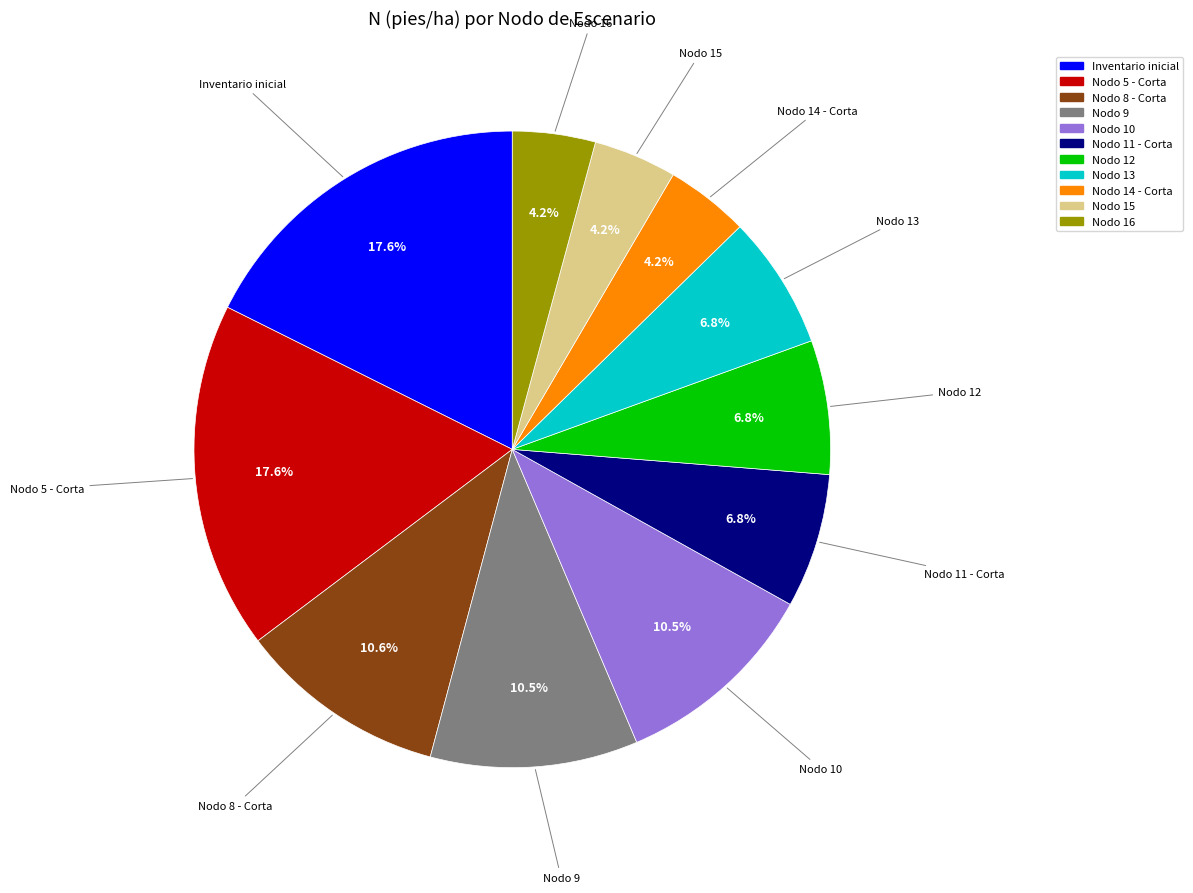

How many slices are in this pie chart?

11